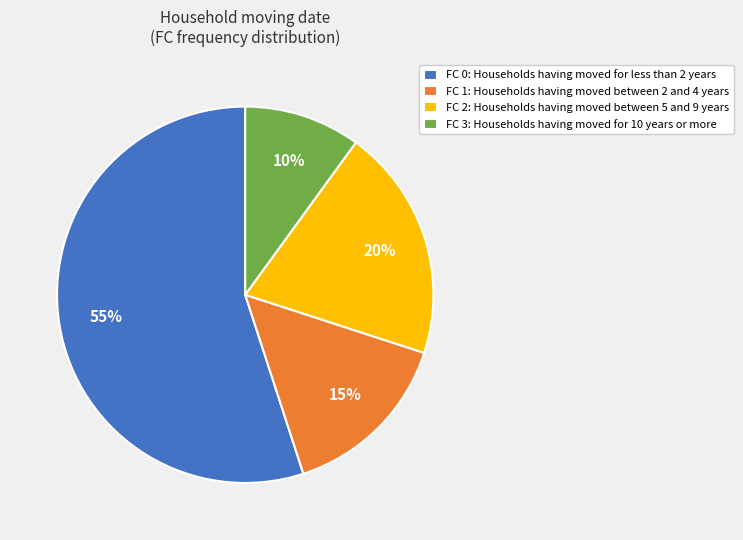

What percentage is the FC 3 slice, to the nearest percent?

10%